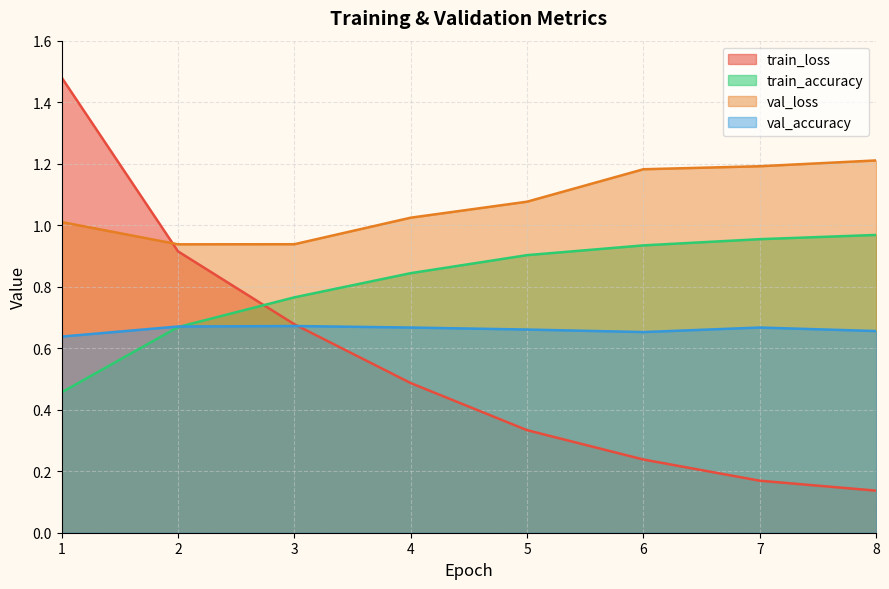

True or false: val_loss and val_accuracy intersect in this chart.

False